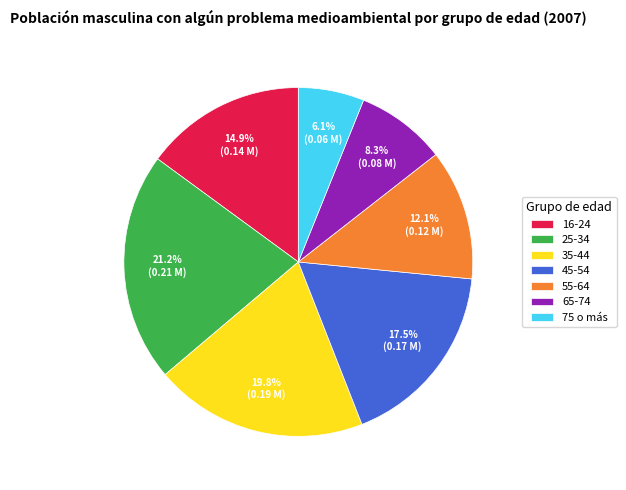

Is the sum of 75 o más and 35-44 greater than half?

No